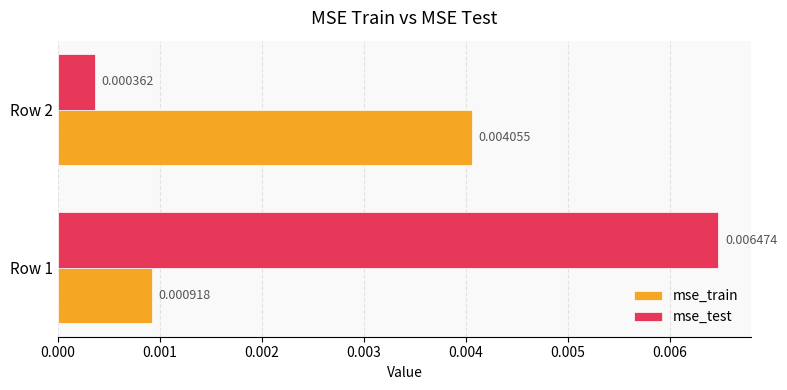

Which series has the largest range (max minus min)?

mse_test